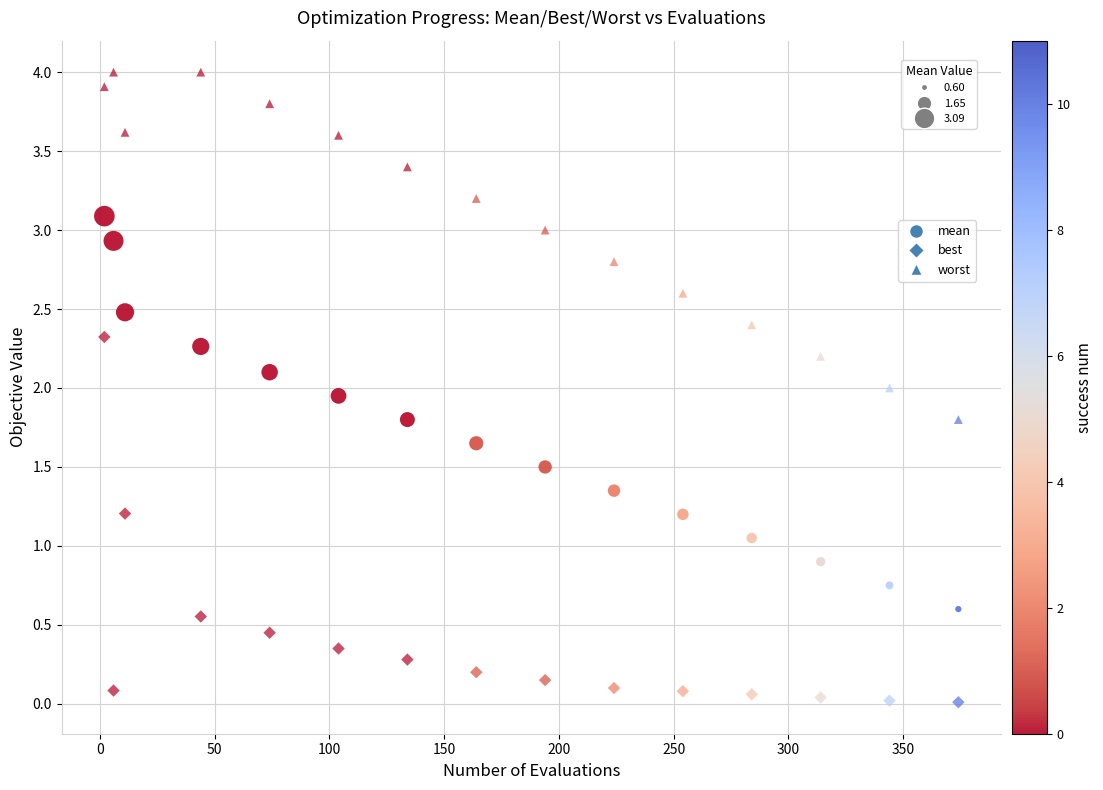

Count the number of points in this scatter plot.

45